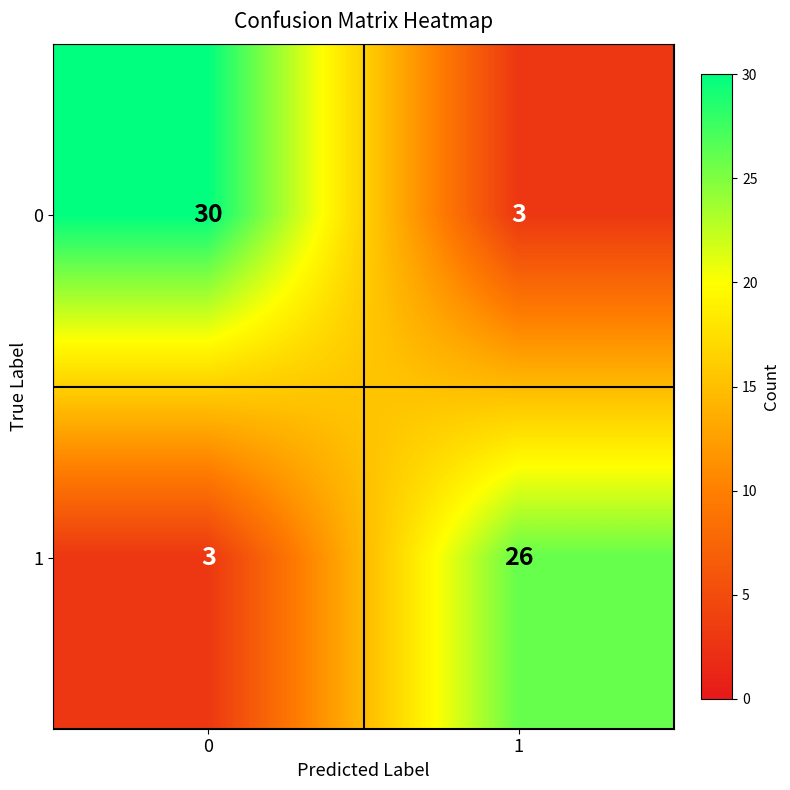

At how many categories does at least one series exceed 14?

2